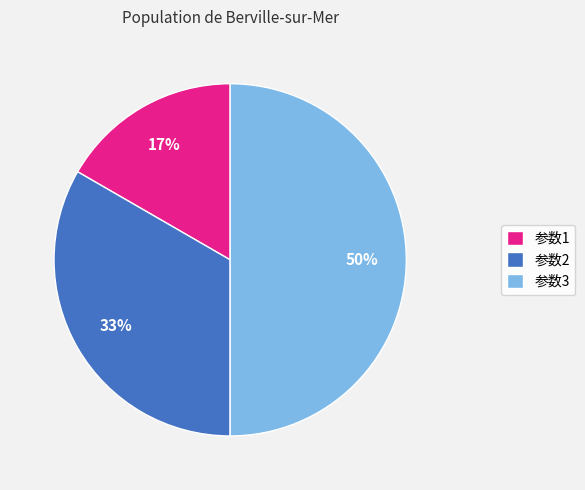

Which has a higher value, 参数1 or 参数3?

参数3